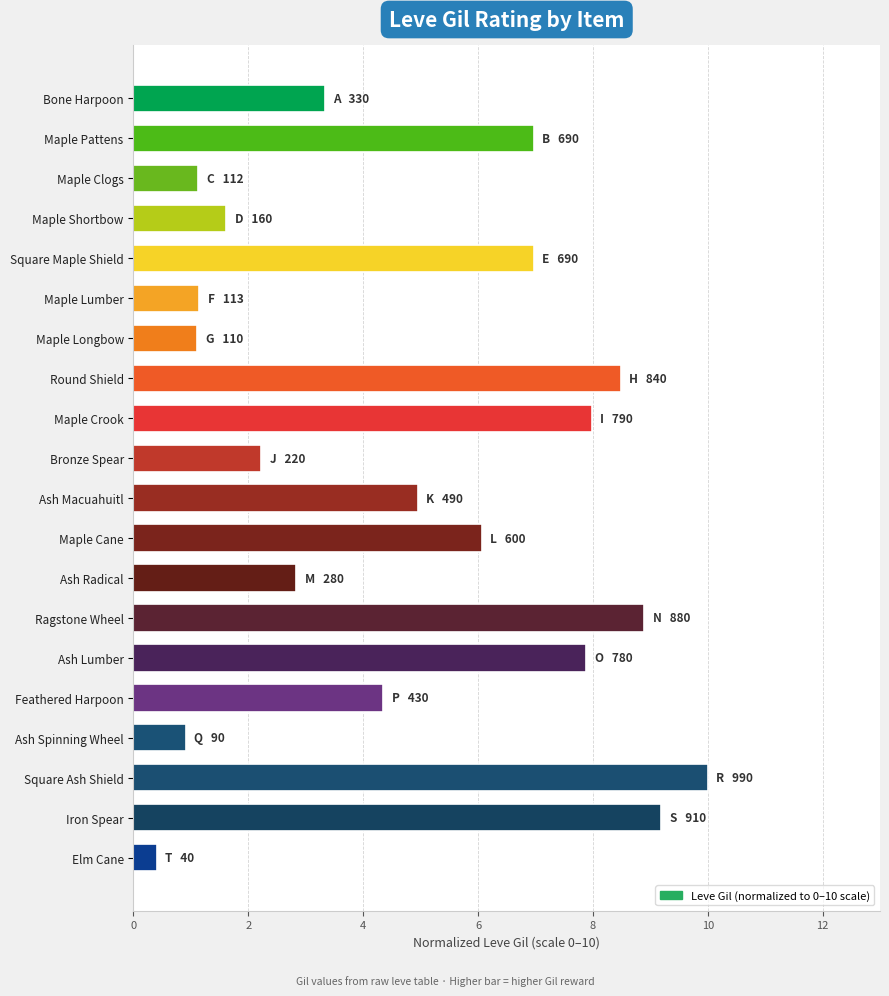

How many values are below 4?

9